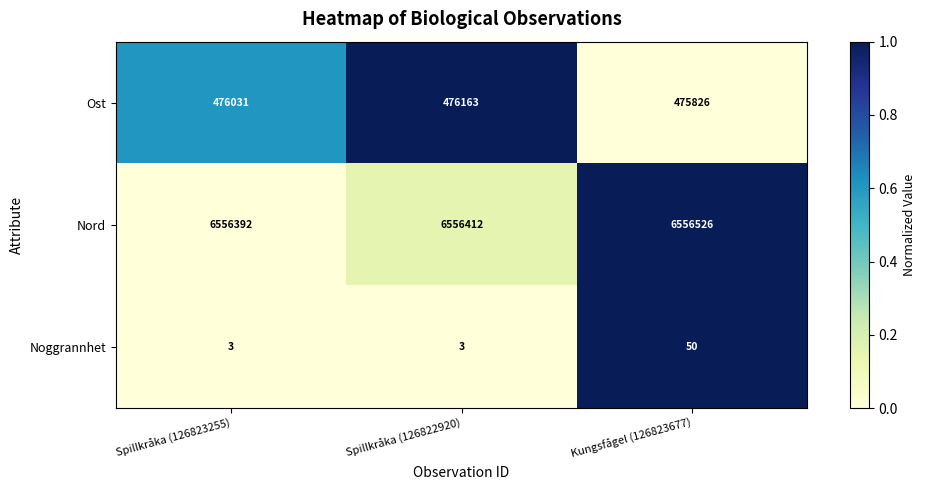

What is the total value across all series at Spillkråka (126823255)?

7032426